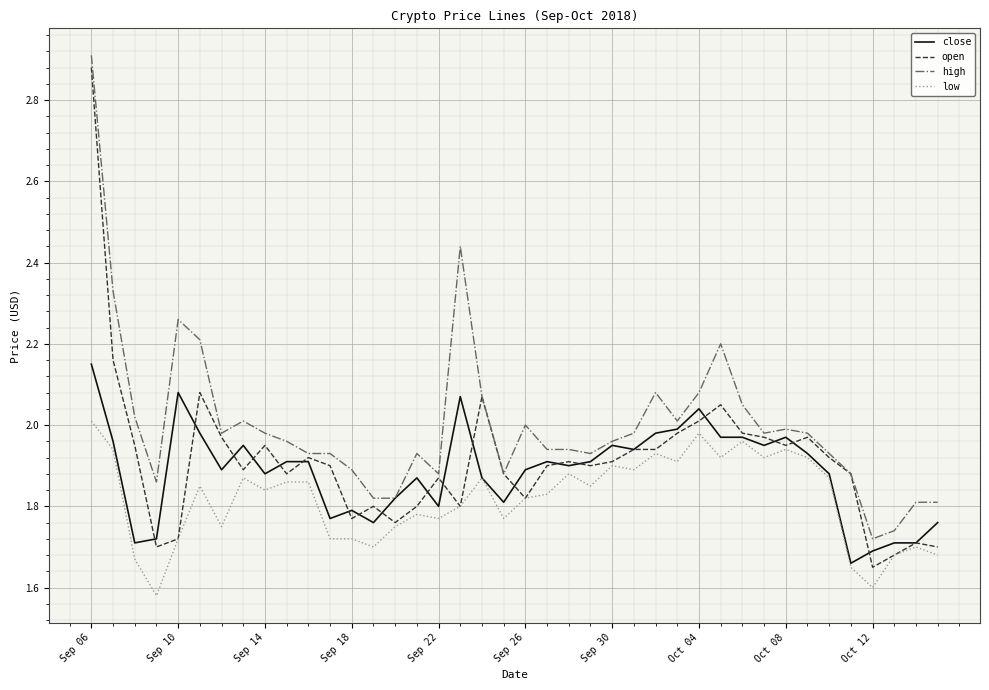

True or false: low and high intersect in this chart.

False